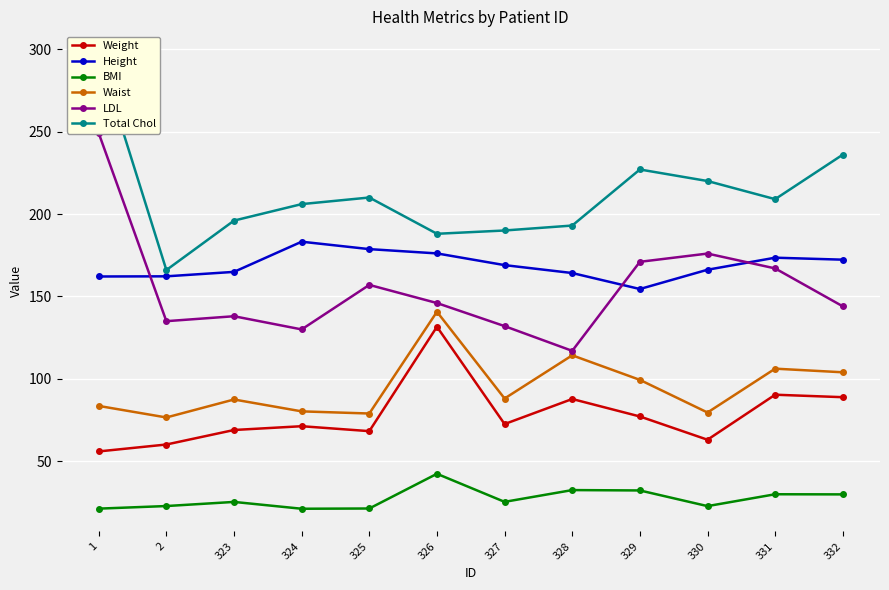

Reading left to right, transcribe all the data shown in this chart.

Weight: 1=56.0	2=60.2	323=69.0	324=71.3	325=68.3	326=131.6	327=72.6	328=87.8	329=77.2	330=63.1	331=90.4	332=88.9
Height: 1=162.1	2=162.2	323=164.9	324=183.2	325=178.7	326=176.1	327=169.0	328=164.2	329=154.5	330=166.2	331=173.5	332=172.3
BMI: 1=21.3	2=22.9	323=25.4	324=21.2	325=21.4	326=42.4	327=25.4	328=32.6	329=32.3	330=22.8	331=30.0	332=29.9
Waist: 1=83.6	2=76.6	323=87.5	324=80.3	325=79.0	326=140.7	327=88.1	328=114.3	329=99.4	330=79.6	331=106.2	332=104.0
LDL: 1=249.0	2=135.0	323=138.0	324=130.0	325=157.0	326=146.0	327=132.0	328=117.0	329=171.0	330=176.0	331=167.0	332=144.0
Total Chol: 1=297.0	2=166.0	323=196.0	324=206.0	325=210.0	326=188.0	327=190.0	328=193.0	329=227.0	330=220.0	331=209.0	332=236.0